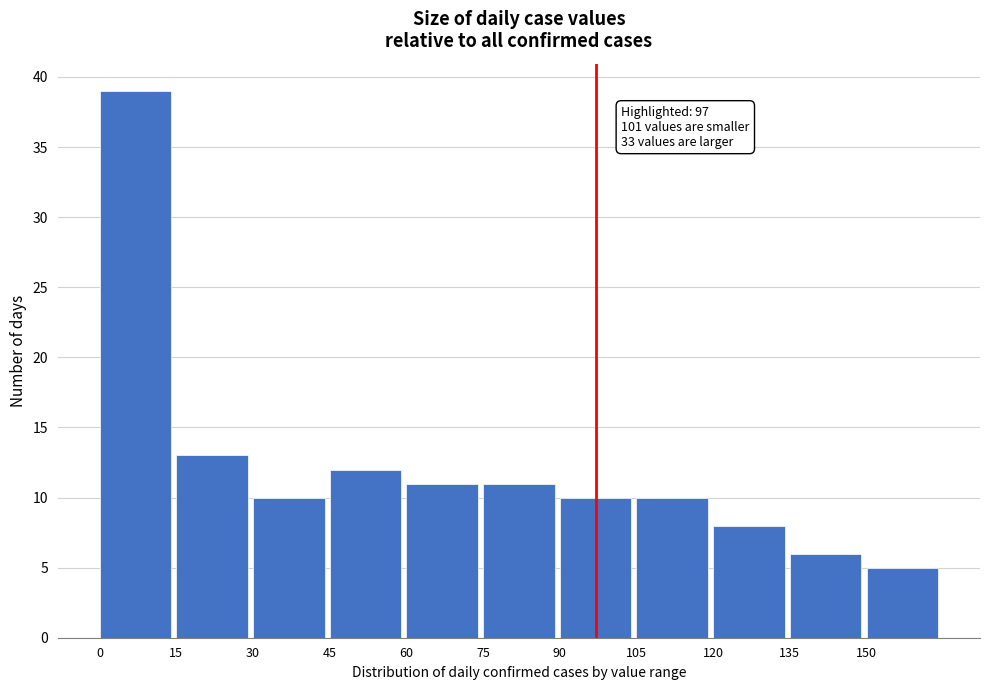

Over which range of the x-axis is the bar tallest?

0 to 15